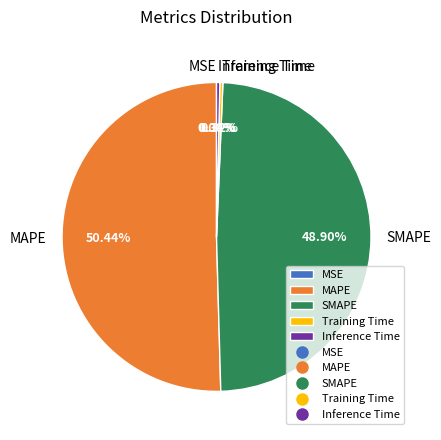

Which has a higher value, Inference Time or MAPE?

MAPE